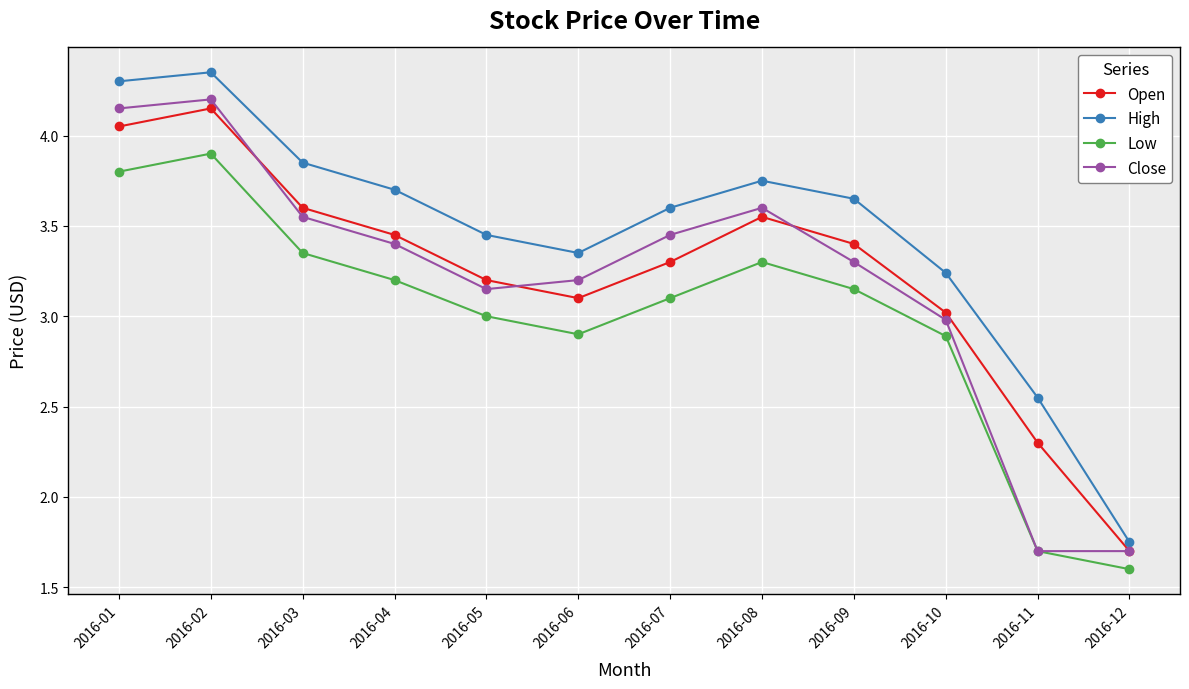

What is the sum of all Low values?

35.9